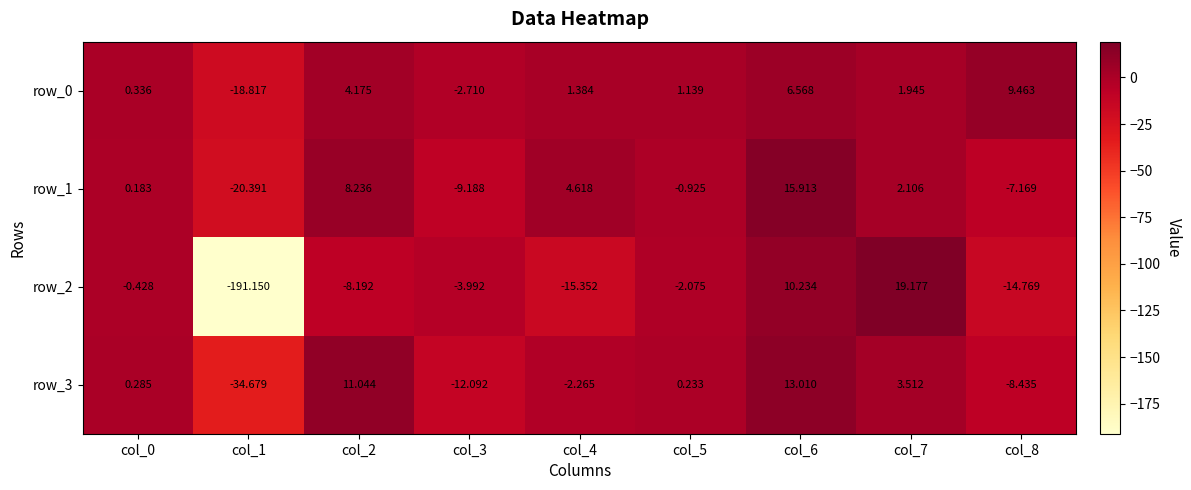

At which category is the sum across all series the highest?

col_6